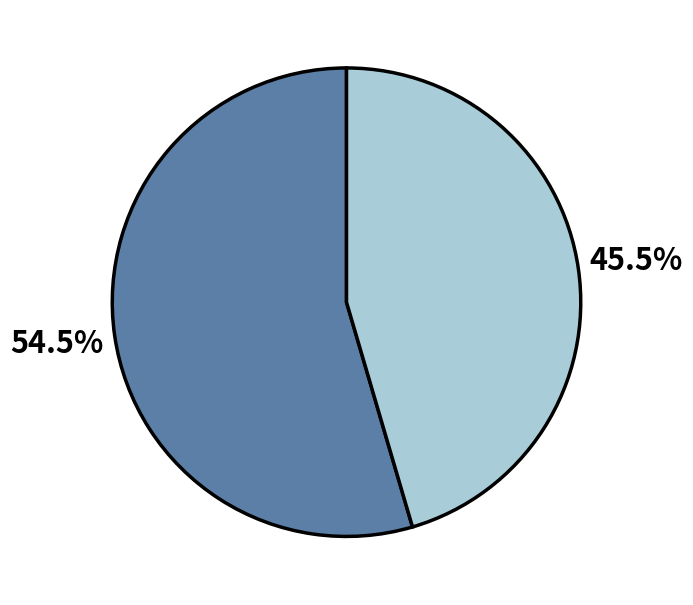

Is there a majority slice in this chart?

Yes